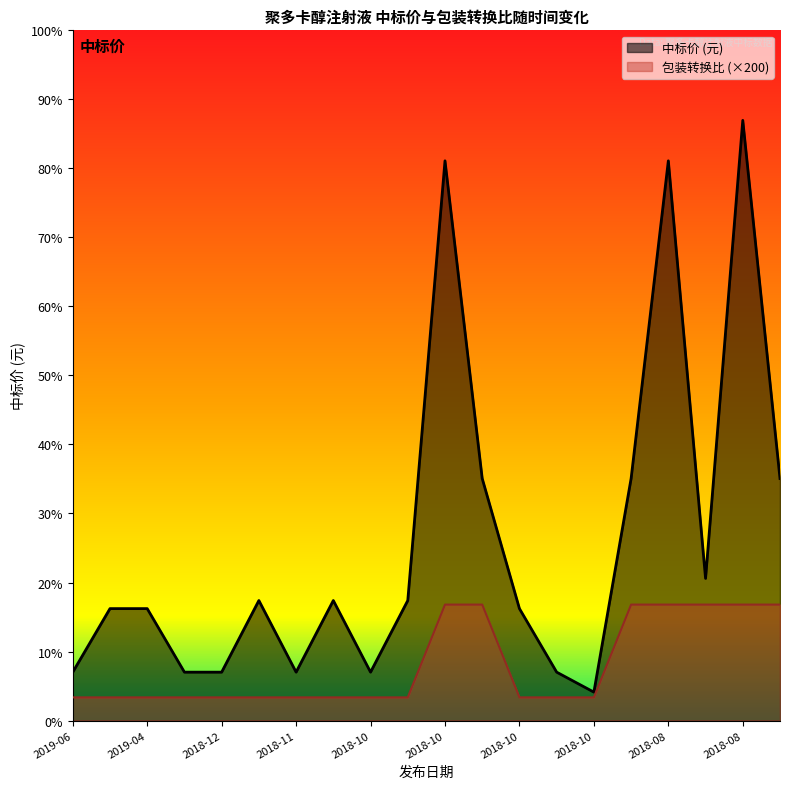

True or false: 中标价 (元) and 包装转换比 intersect in this chart.

False